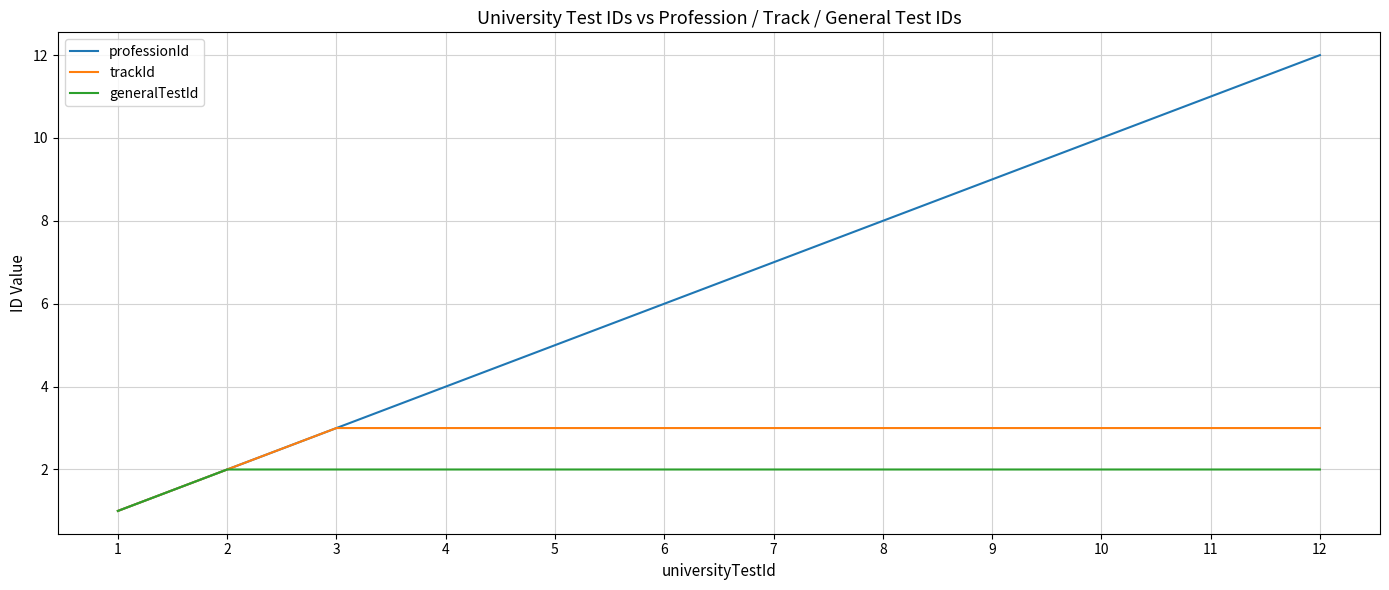

What is the total value across all series at 9?

14